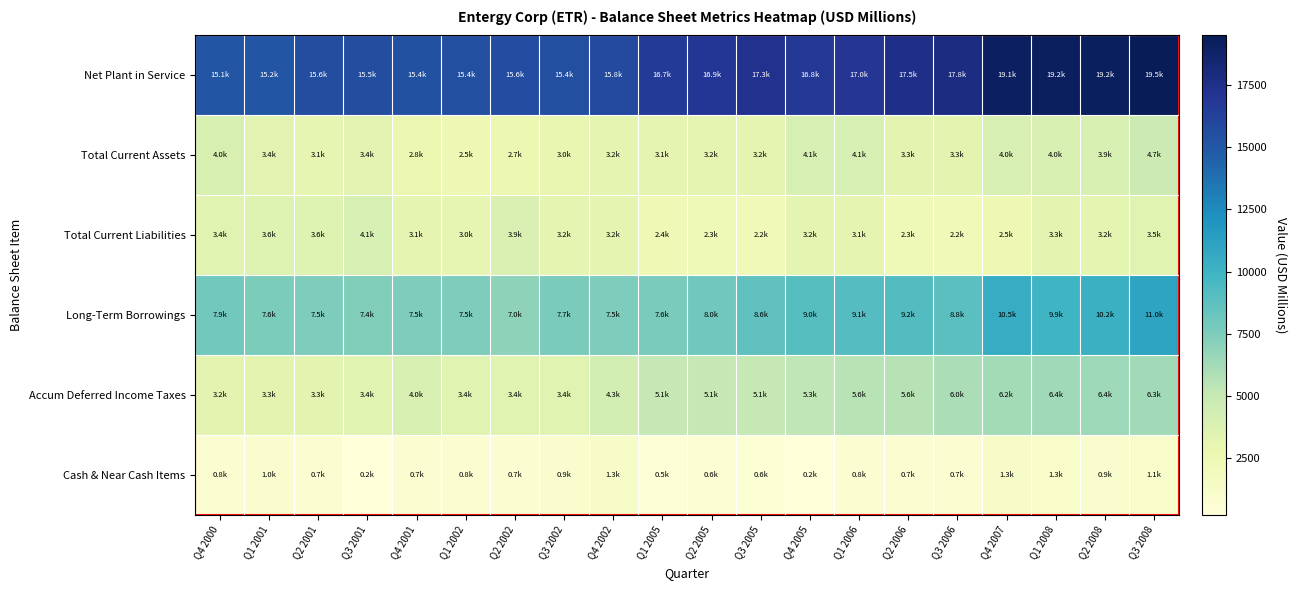

Reading right to left, list all the values displayed in this chart.

Net Plant in Service: Q3 2008=19495.0	Q2 2008=19229.1	Q1 2008=19150.8	Q4 2007=19061.2	Q3 2006=17814.3	Q2 2006=17537.2	Q1 2006=16964.7	Q4 2005=16770.4	Q3 2005=17289.1	Q2 2005=16867.0	Q1 2005=16657.3	Q4 2002=15783.0	Q3 2002=15439.0	Q2 2002=15631.1	Q1 2002=15442.5	Q4 2001=15405.1	Q3 2001=15509.2	Q2 2001=15561.7	Q1 2001=15189.6	Q4 2000=15073.7
Total Current Assets: Q3 2008=4738.0	Q2 2008=3946.2	Q1 2008=3958.2	Q4 2007=4036.8	Q3 2006=3302.0	Q2 2006=3284.1	Q1 2006=4062.7	Q4 2005=4075.2	Q3 2005=3178.9	Q2 2005=3157.3	Q1 2005=3089.3	Q4 2002=3205.6	Q3 2002=2950.4	Q2 2002=2698.8	Q1 2002=2458.8	Q4 2001=2756.5	Q3 2001=3356.7	Q2 2001=3066.7	Q1 2001=3368.1	Q4 2000=3958.0
Total Current Liabilities: Q3 2008=3452.2	Q2 2008=3206.2	Q1 2008=3256.8	Q4 2007=2490.1	Q3 2006=2233.4	Q2 2006=2262.4	Q1 2006=3112.4	Q4 2005=3215.5	Q3 2005=2246.4	Q2 2005=2269.5	Q1 2005=2398.5	Q4 2002=3172.2	Q3 2002=3181.9	Q2 2002=3897.6	Q1 2002=3034.8	Q4 2001=3105.1	Q3 2001=4105.4	Q2 2001=3554.5	Q1 2001=3587.8	Q4 2000=3438.2
Long-Term Borrowings: Q3 2008=11043.3	Q2 2008=10203.4	Q1 2008=9948.6	Q4 2007=10485.9	Q3 2006=8808.4	Q2 2006=9156.8	Q1 2006=9086.3	Q4 2005=9013.4	Q3 2005=8590.0	Q2 2005=8029.2	Q1 2005=7635.2	Q4 2002=7482.3	Q3 2002=7675.0	Q2 2002=6981.8	Q1 2002=7490.6	Q4 2001=7502.1	Q3 2001=7388.3	Q2 2001=7483.2	Q1 2001=7557.6	Q4 2000=7934.0
Accum Deferred Income Taxes: Q3 2008=6306.4	Q2 2008=6402.8	Q1 2008=6379.7	Q4 2007=6170.3	Q3 2006=5958.1	Q2 2006=5625.3	Q1 2006=5551.0	Q4 2005=5282.8	Q3 2005=5092.3	Q2 2005=5097.0	Q1 2005=5069.2	Q4 2002=4250.8	Q3 2002=3410.9	Q2 2002=3387.7	Q1 2002=3410.3	Q4 2001=3974.7	Q3 2001=3398.9	Q2 2001=3307.5	Q1 2001=3282.2	Q4 2000=3249.1
Cash & Near Cash Items: Q3 2008=1086.4	Q2 2008=915.7	Q1 2008=1273.0	Q4 2007=1320.2	Q3 2006=745.0	Q2 2006=728.9	Q1 2006=752.4	Q4 2005=221.8	Q3 2005=598.0	Q2 2005=614.7	Q1 2005=479.4	Q4 2002=1335.0	Q3 2002=948.5	Q2 2002=730.7	Q1 2002=762.9	Q4 2001=748.2	Q3 2001=224.3	Q2 2001=687.9	Q1 2001=1029.8	Q4 2000=797.6